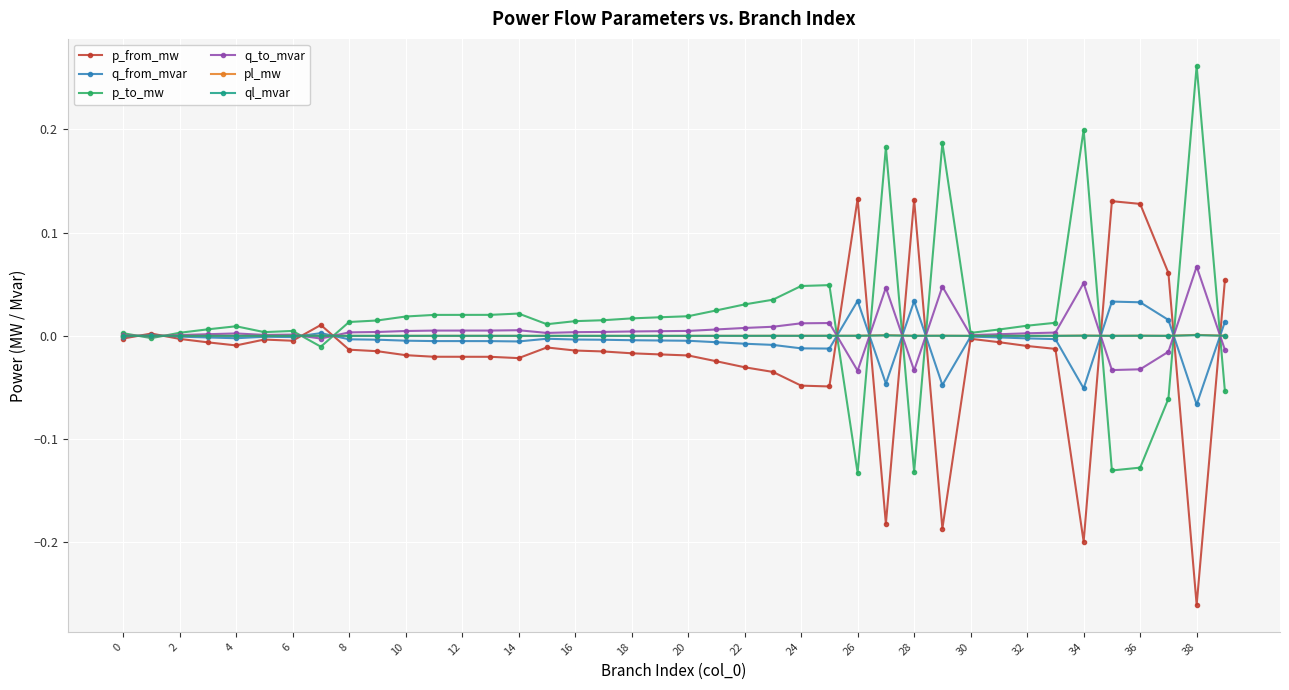

Does the chart display data point markers on the line(s)?

Yes